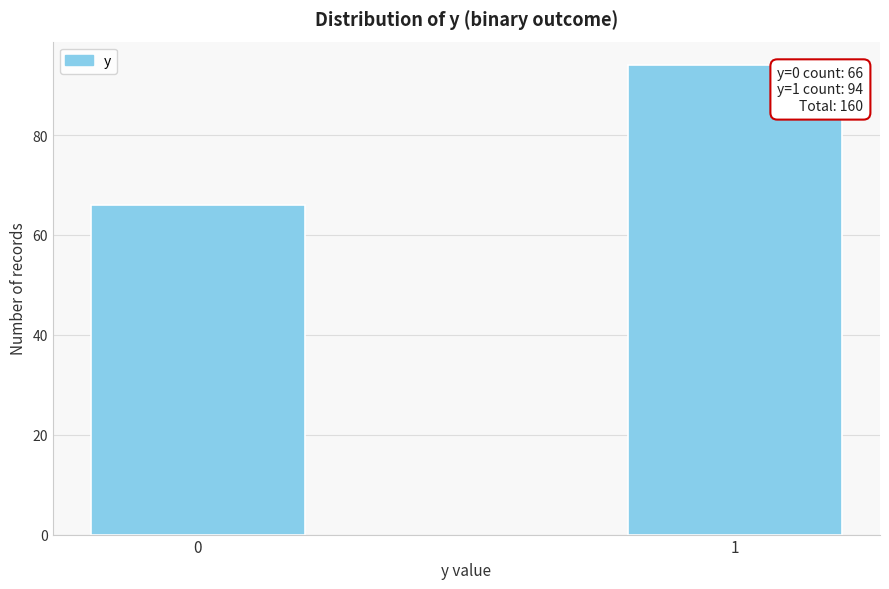

Reading left to right, list all the values displayed in this chart.

0=66	1=94